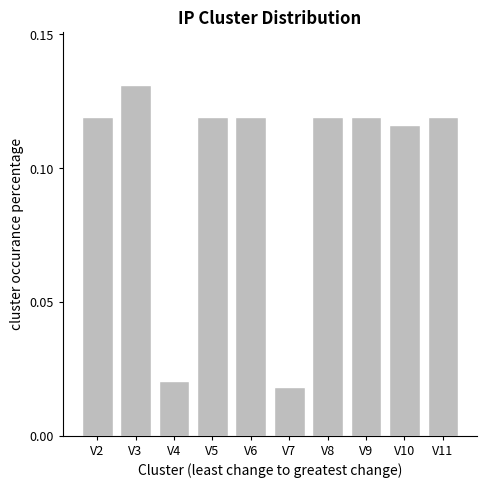

True or false: the data shows 0.0 at V5.

False